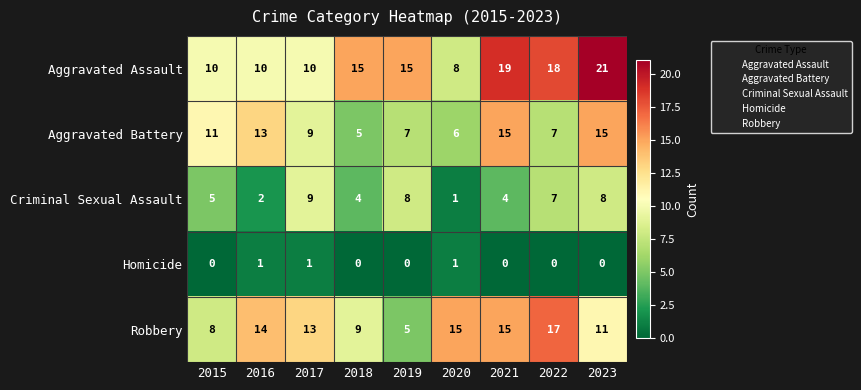

Which series has the largest total across all categories?

Aggravated Assault